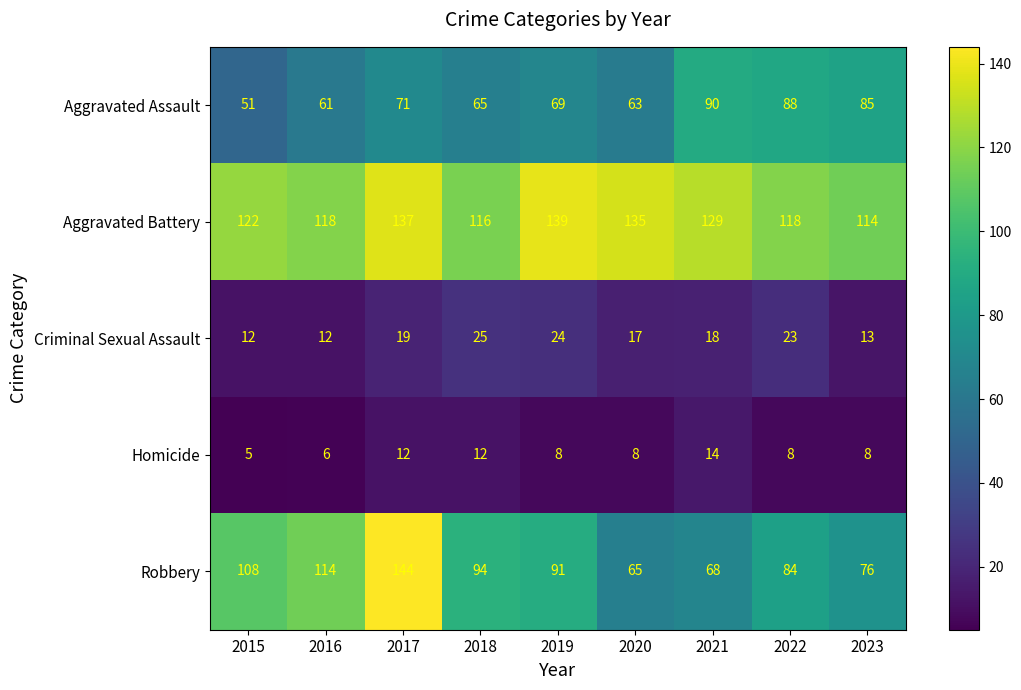

Which label corresponds to the largest value in the chart?

2017